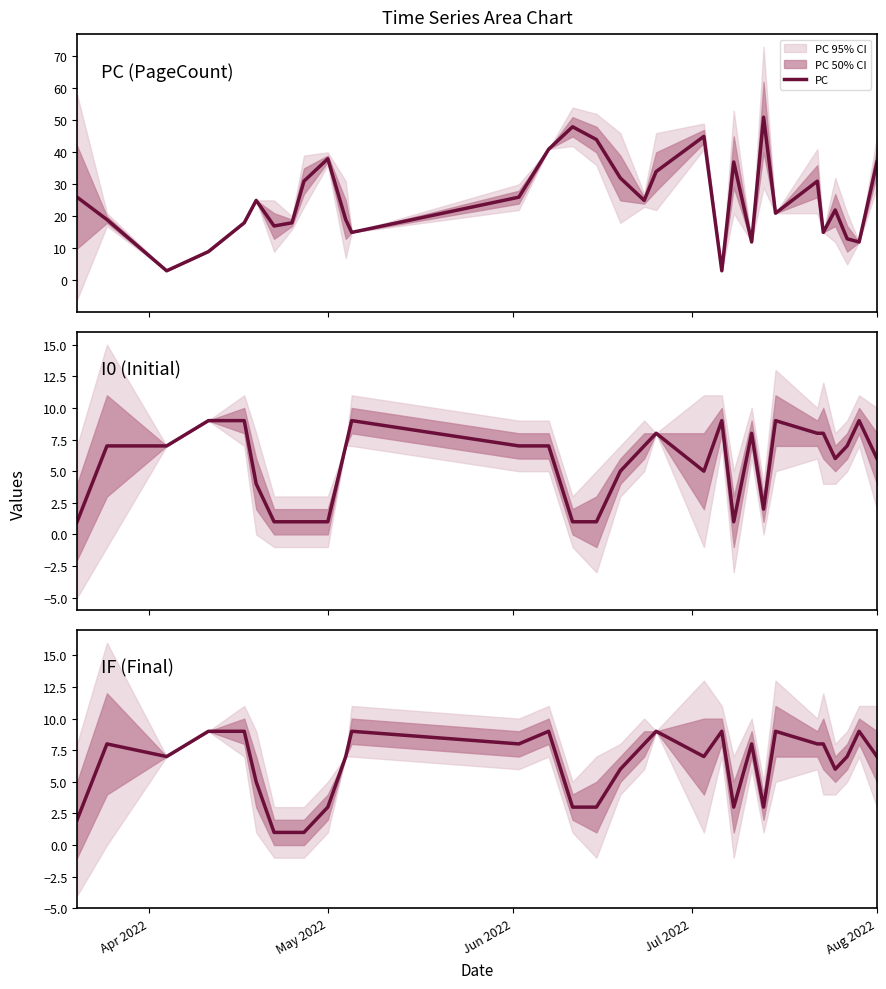

What is the lowest value of the PC series?

3